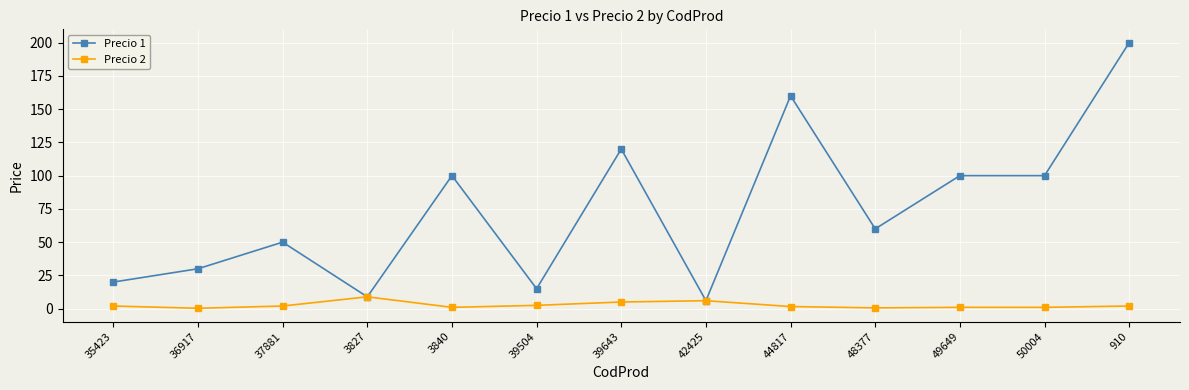

Which series changed the most between 36917 and 49649?

Precio 1